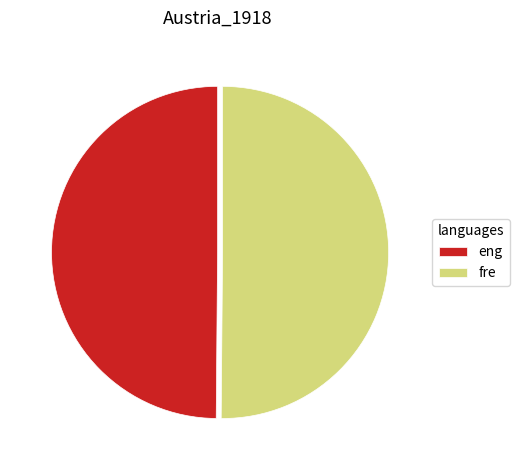

Is it true that eng is 44% of the pie?

False